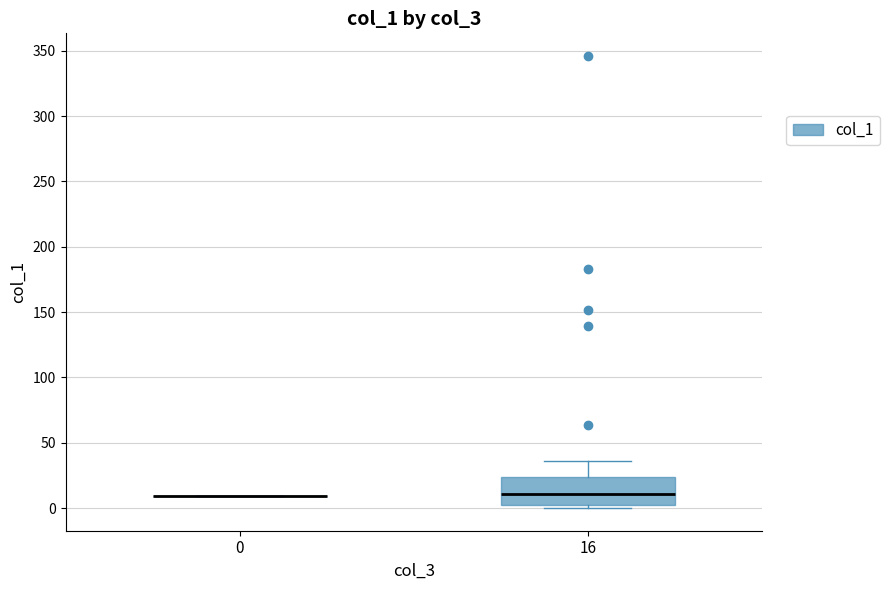

Reading left to right, read every box against the y-axis: the position of its median line, the range the box covers, and the ends of its whiskers. The values are not printed on the chart, so give them approximately, as read against the axis.

0: box collapsed to a line at 10, whiskers 10 to 10
16: median 10, box 5 to 25, whiskers 0 to 35